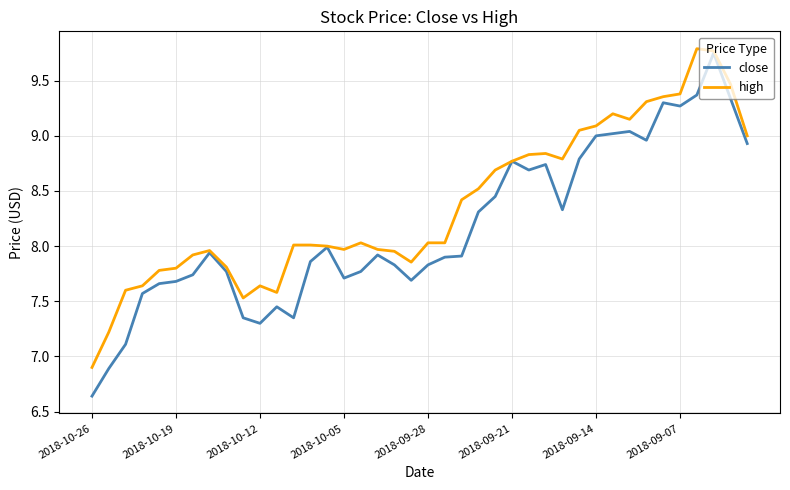

Which series has the widest spread of values?

close